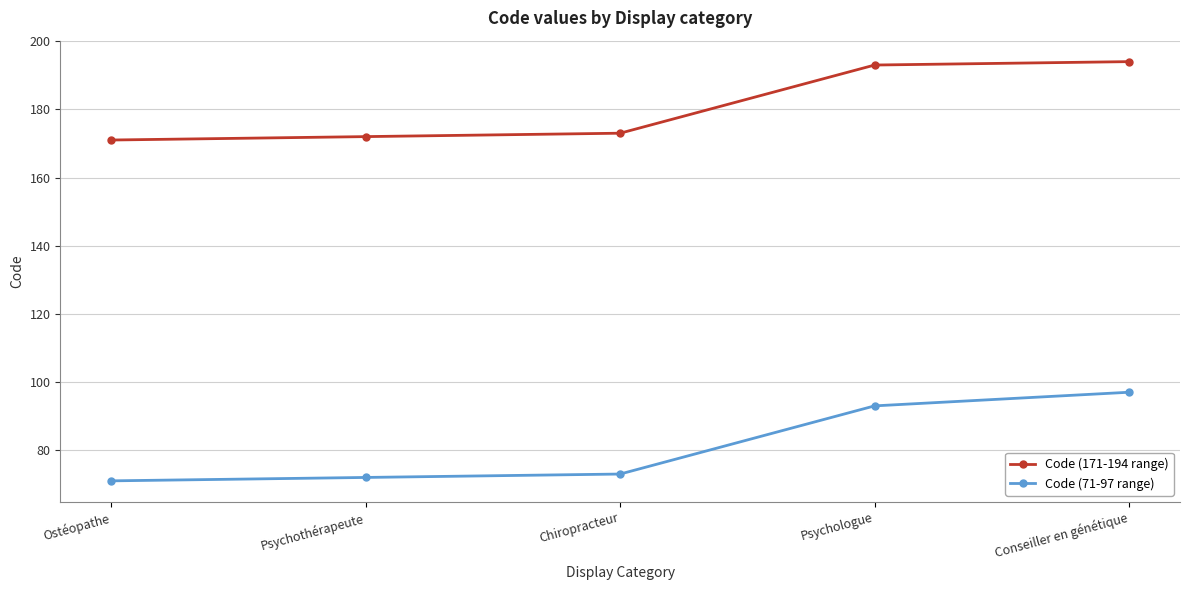

Reading left to right, transcribe all the data shown in this chart.

Code (171-194 range): 171	172	173	193	194
Code (71-97 range): 71	72	73	93	97